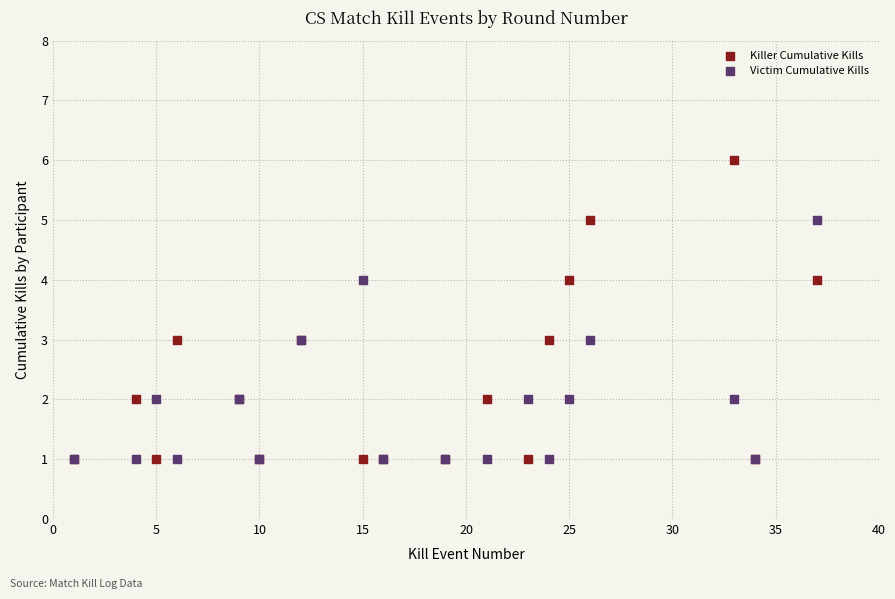

What are all the series names shown in the legend?

Killer Cumulative Kills, Victim Cumulative Kills